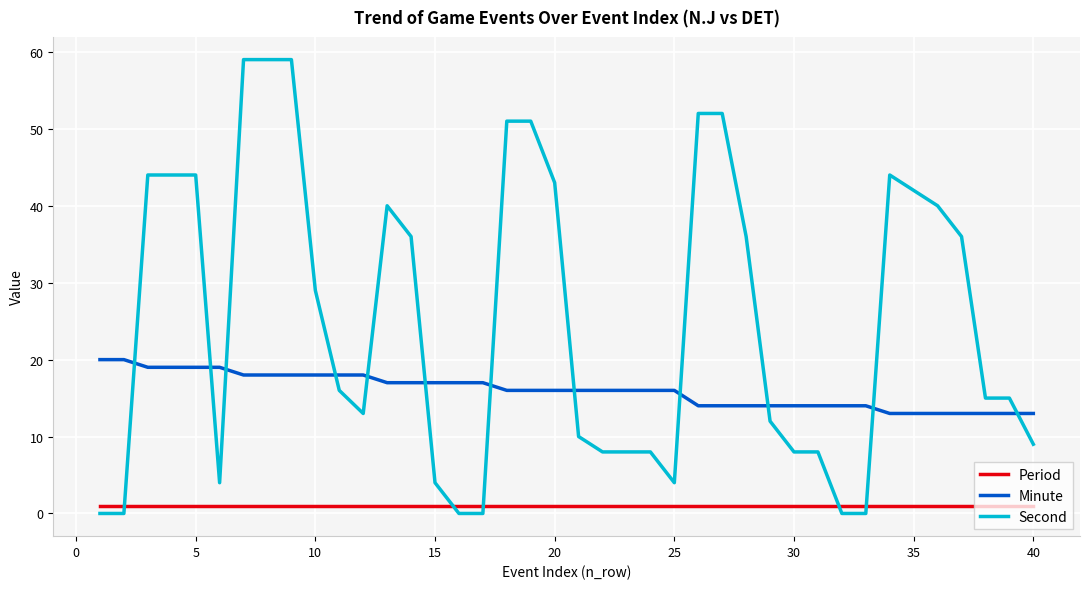

True or false: Second and Minute intersect in this chart.

True